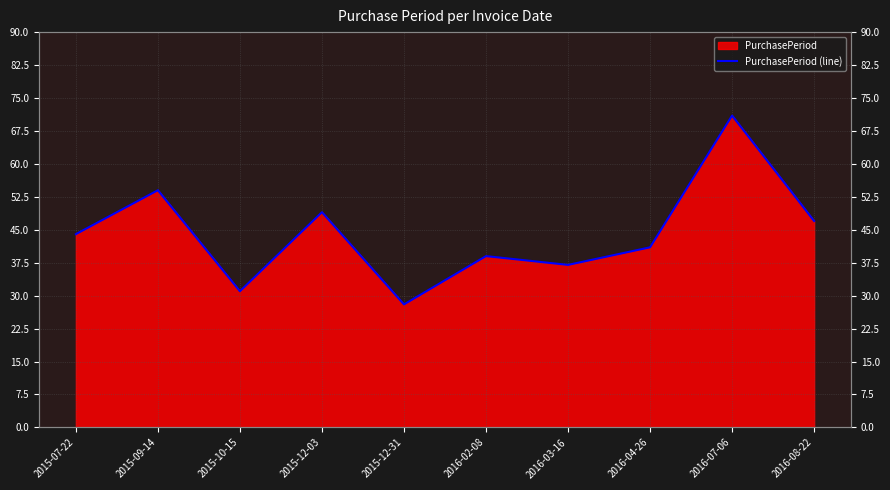

What is the change in value from 2015-12-31 to 2016-07-06?

+43